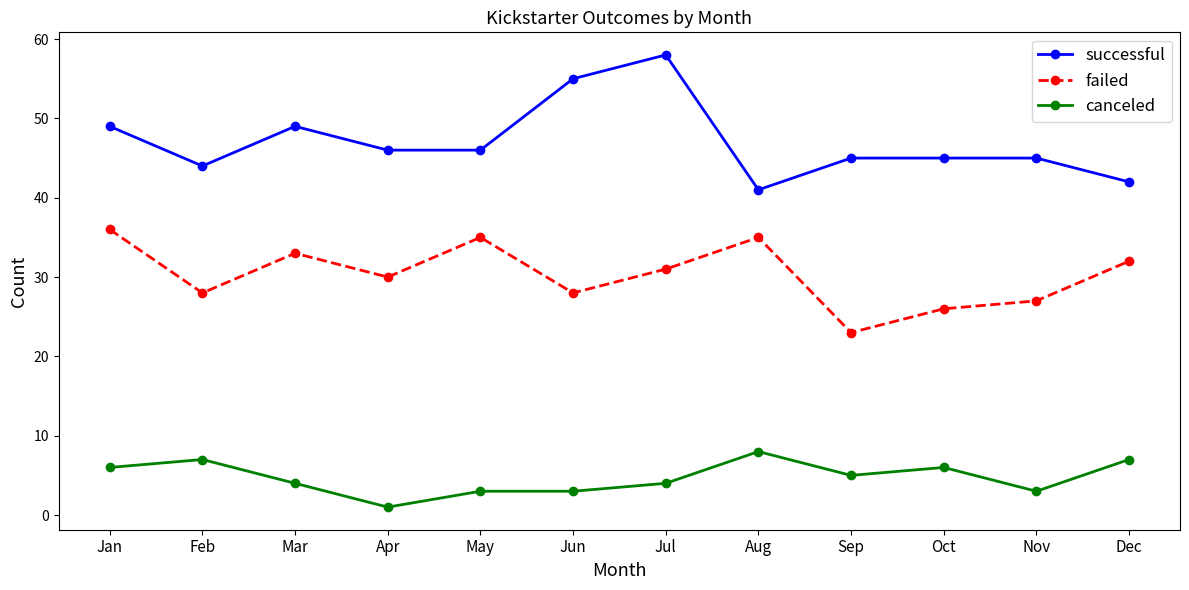

The canceled series shows 8 at Aug. True or false?

True